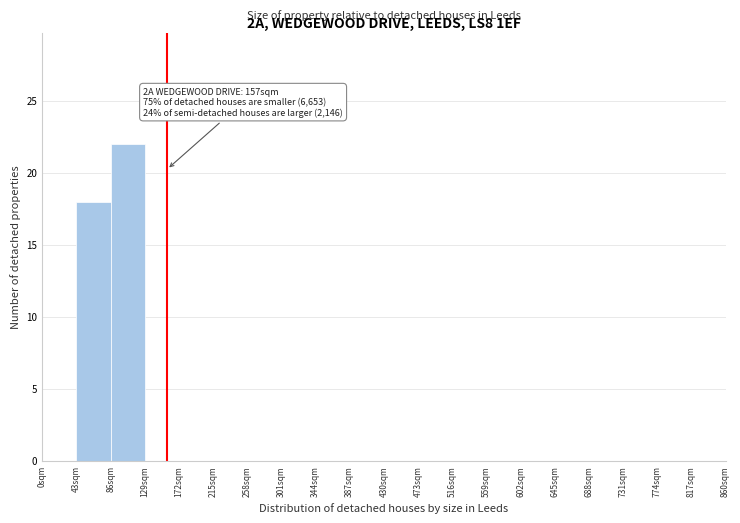

Over which range of the x-axis is the bar tallest?

86 to 129